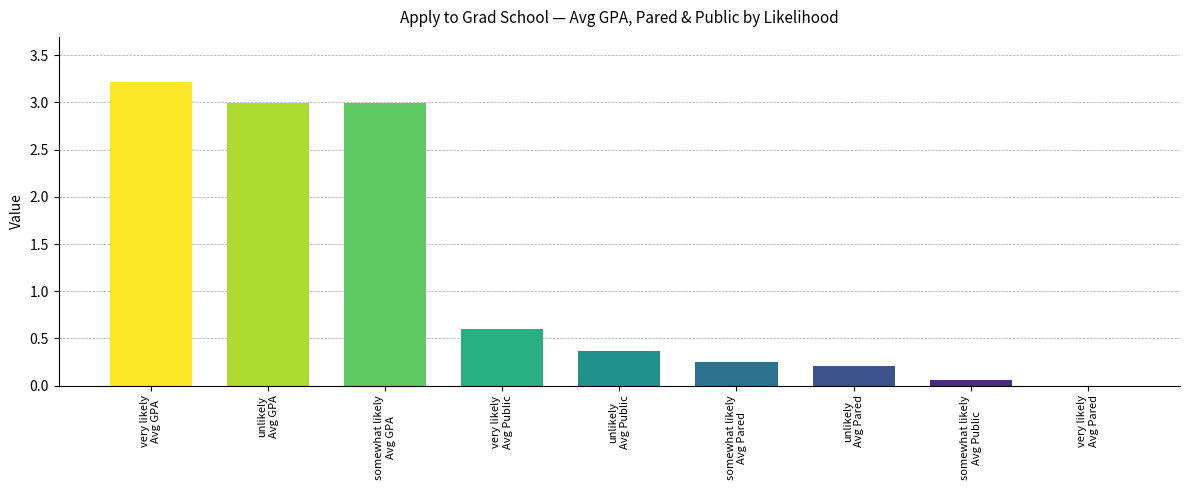

What is the greatest value displayed?

3.2